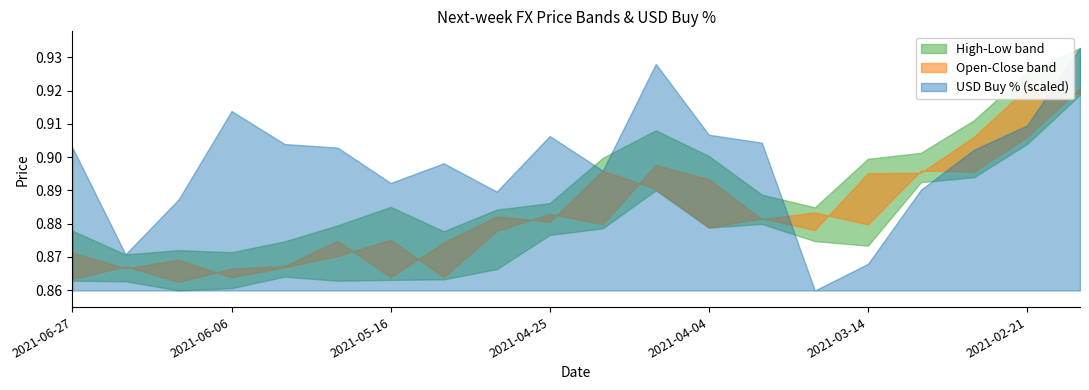

Which has a higher value, 2021-03-28 or 2021-04-18?

2021-04-18